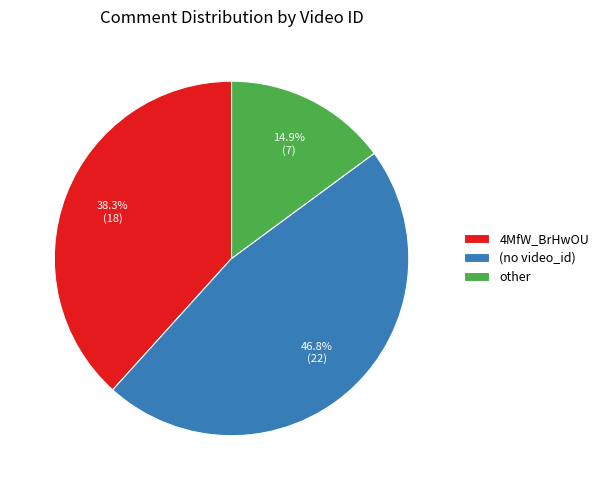

What is the largest slice in the pie chart?

(no video_id)